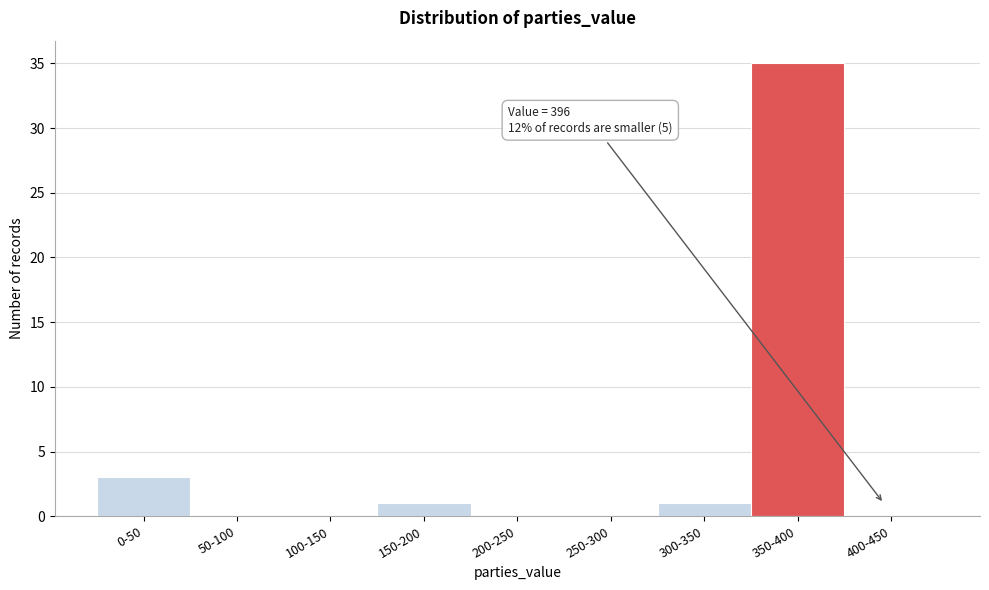

Reading left to right, transcribe all the data shown in this chart.

0-50=3	50-100=0	100-150=0	150-200=1	200-250=0	250-300=0	300-350=1	350-400=35	400-450=0